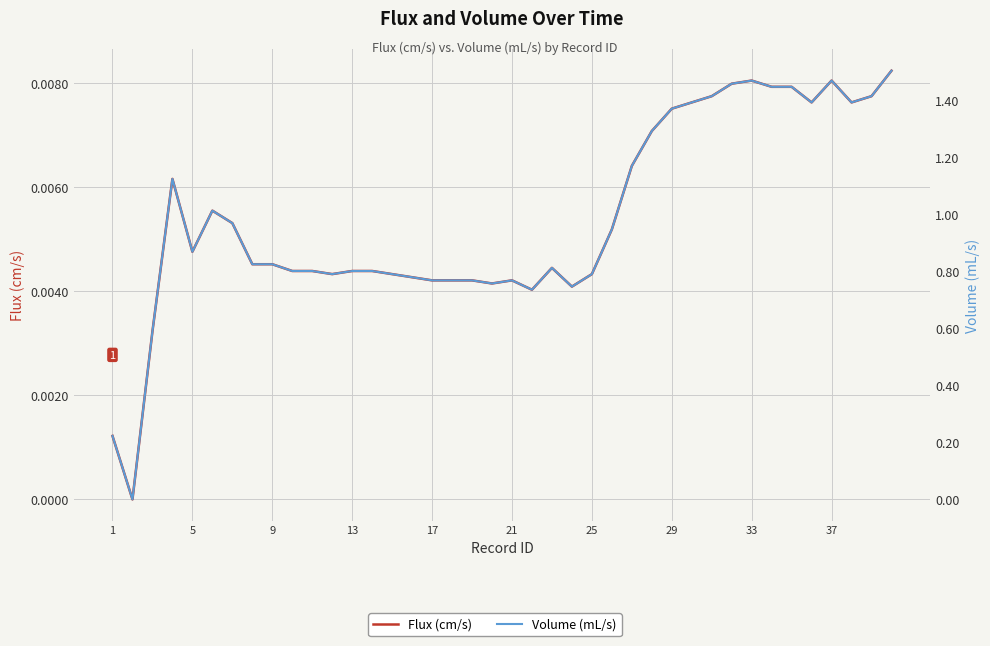

Reading left to right, what are all the values shown in this chart?

Flux (cm/s): 0.0	0.0	0.0	0.0	0.0	0.0	0.0	0.0	0.0	0.0	0.0	0.0	0.0	0.0	0.0	0.0	0.0	0.0	0.0	0.0	0.0	0.0	0.0	0.0	0.0	0.0	0.0	0.0	0.0	0.0	0.0	0.0	0.0	0.0	0.0	0.0	0.0	0.0	0.0	0.0
Volume (mL/s): 0.2	0.0	0.6	1.1	0.9	1.0	1.0	0.8	0.8	0.8	0.8	0.8	0.8	0.8	0.8	0.8	0.8	0.8	0.8	0.8	0.8	0.7	0.8	0.7	0.8	0.9	1.2	1.3	1.4	1.4	1.4	1.5	1.5	1.4	1.4	1.4	1.5	1.4	1.4	1.5